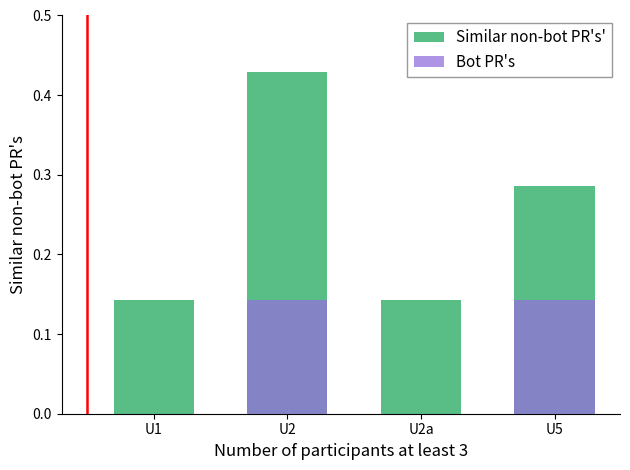

Which has a higher value, U2a or U2?

U2